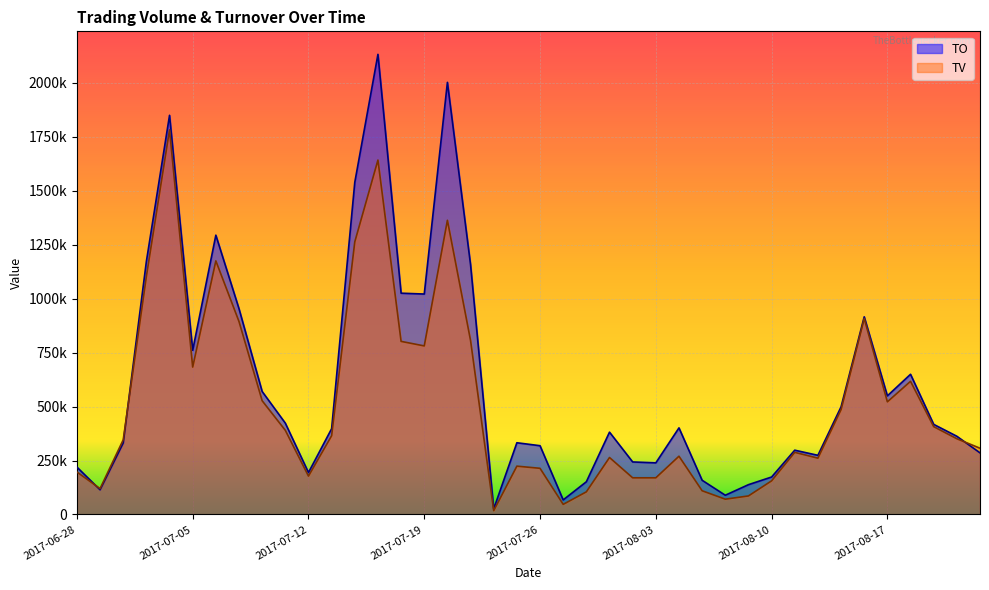

At which label does TV first exceed 351000?

2017-07-03